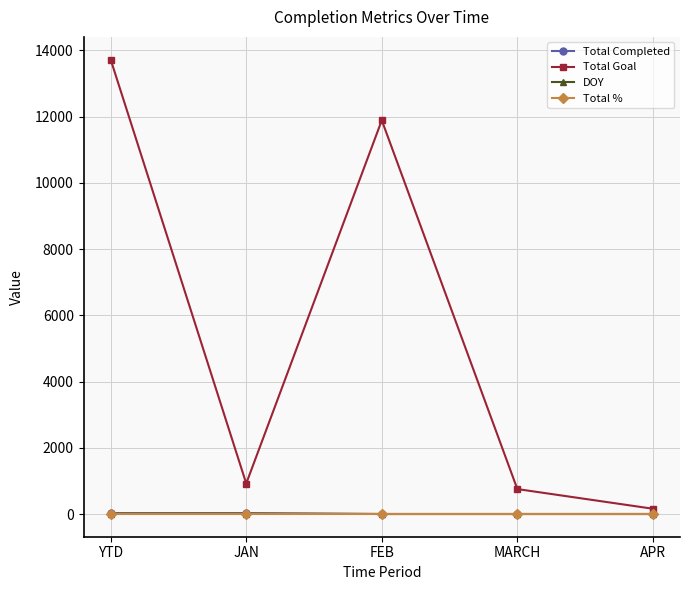

True or false: Total Goal and DOY intersect in this chart.

False